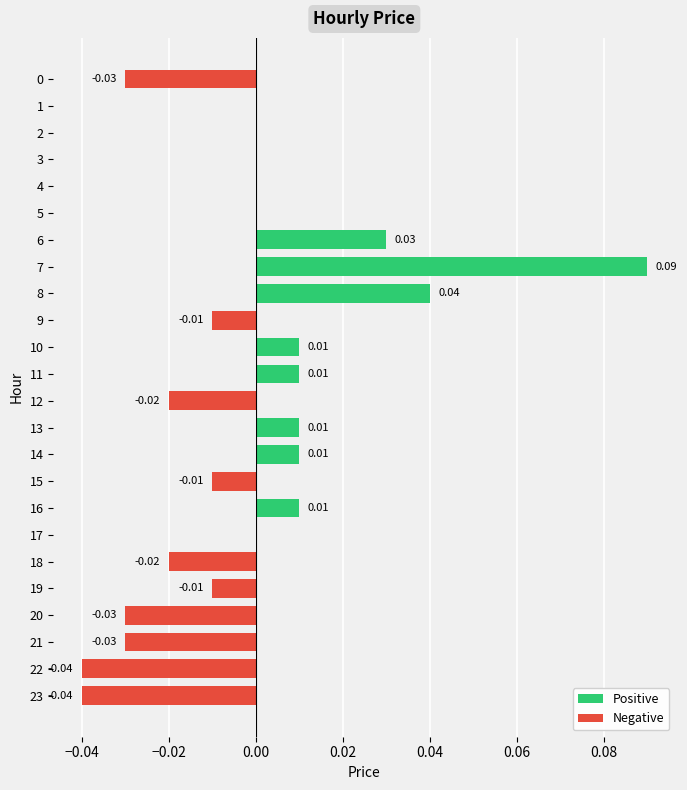

Which series has the widest spread of values?

Positive